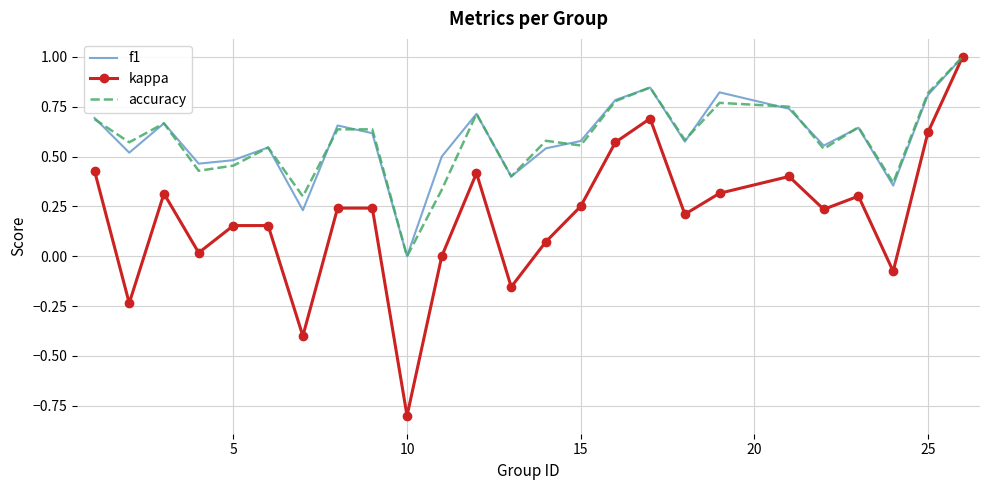

What is the lowest value of the kappa series?

-0.8